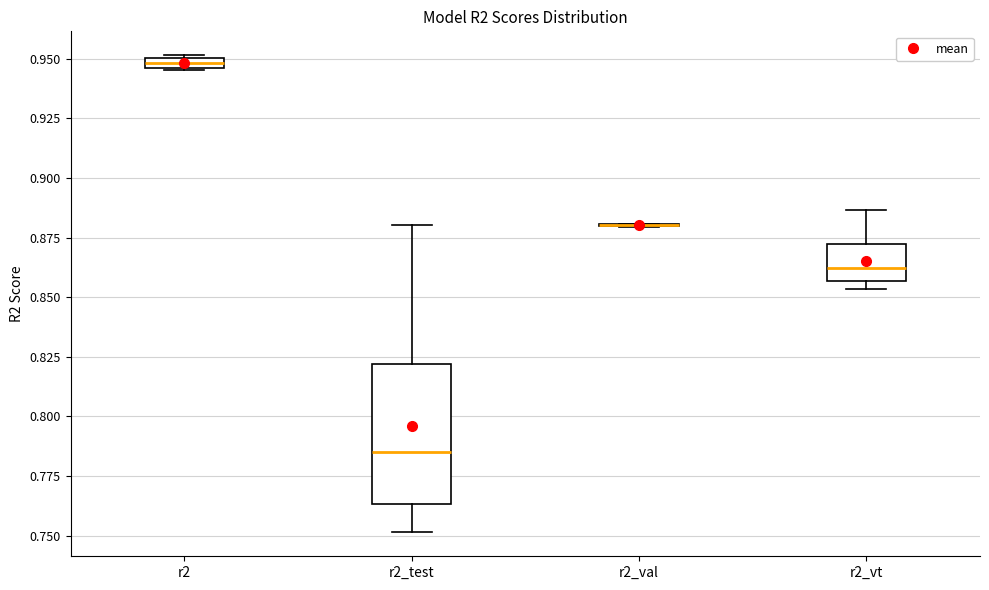

Where does the upper whisker of the box for r2_vt end on the y-axis? The values are not printed on the chart, so give them approximately, as read against the axis.

0.885